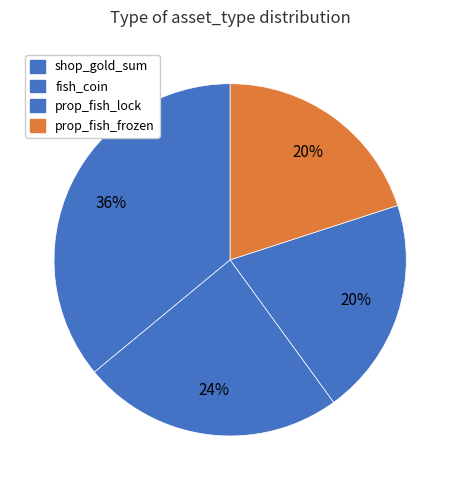

Rank the categories by value from highest to lowest.

shop_gold_sum, fish_coin, prop_fish_lock, prop_fish_frozen